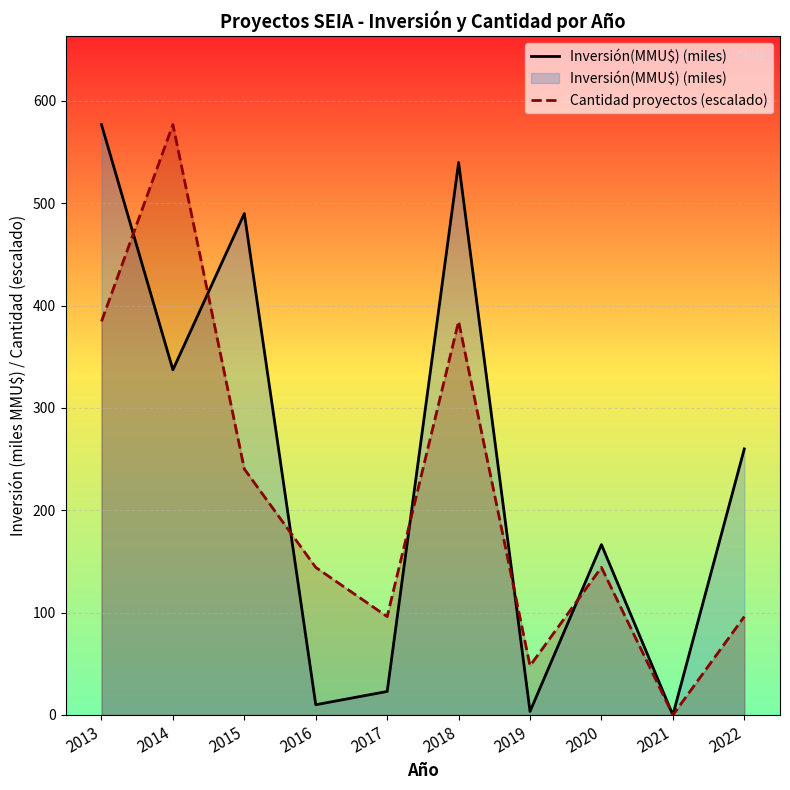

Reading left to right, transcribe all the data shown in this chart.

Inversión(MMU$) (miles): 577.0	337.3	490.0	10.0	23.0	539.9	3.5	166.5	0.0	260.0
Cantidad proyectos (escalado): 384.6	577.0	240.4	144.2	96.2	384.6	48.1	144.2	0.0	96.2